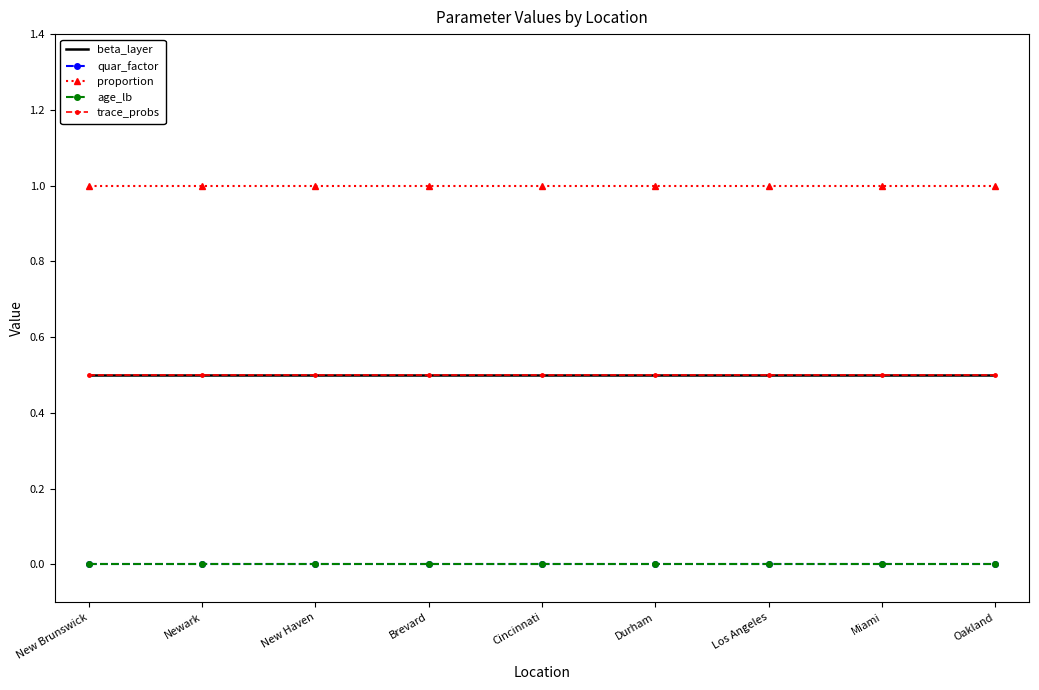

Which series has the widest spread of values?

beta_layer